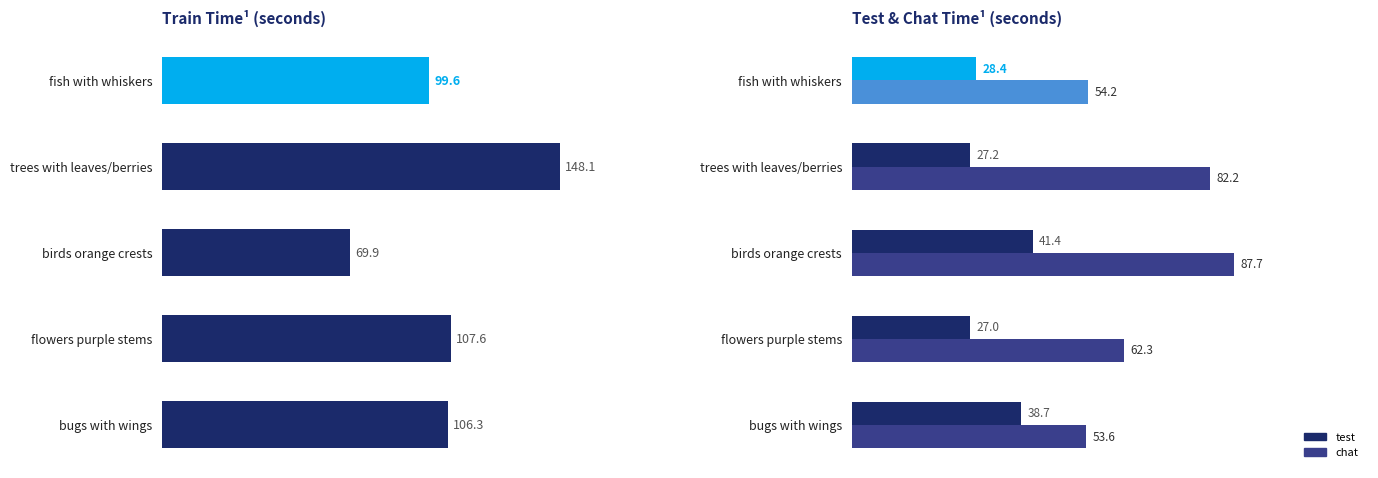

What is the smallest value displayed?

27.0